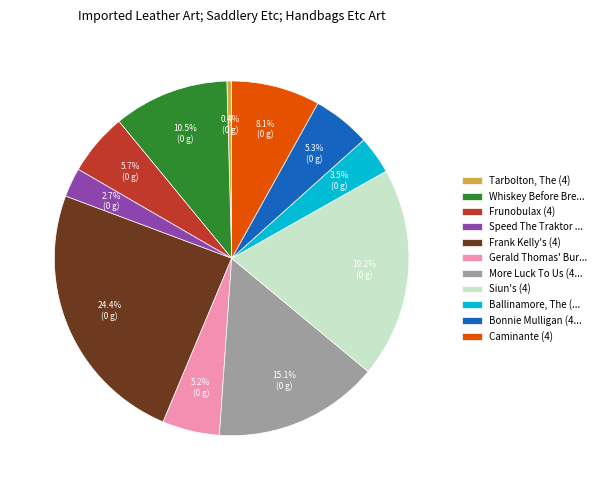

Is the sum of Whiskey Before Bre... and Siun's (4) greater than half?

No